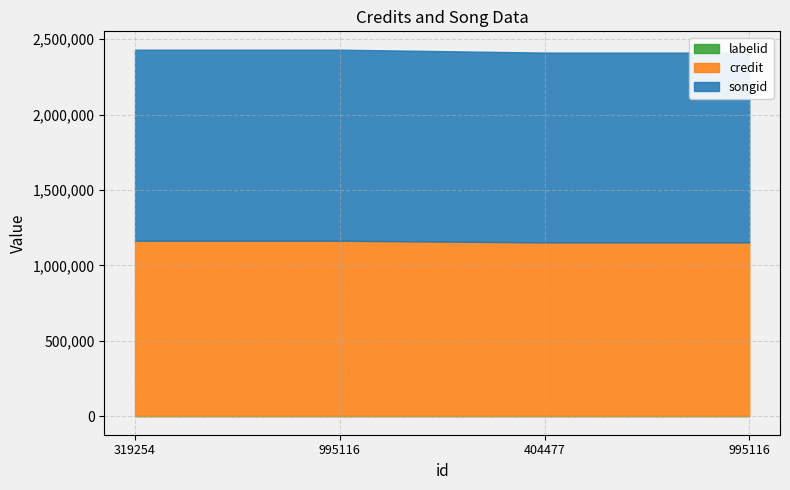

What is the value of the labelid point at the 3rd from the left?

3267